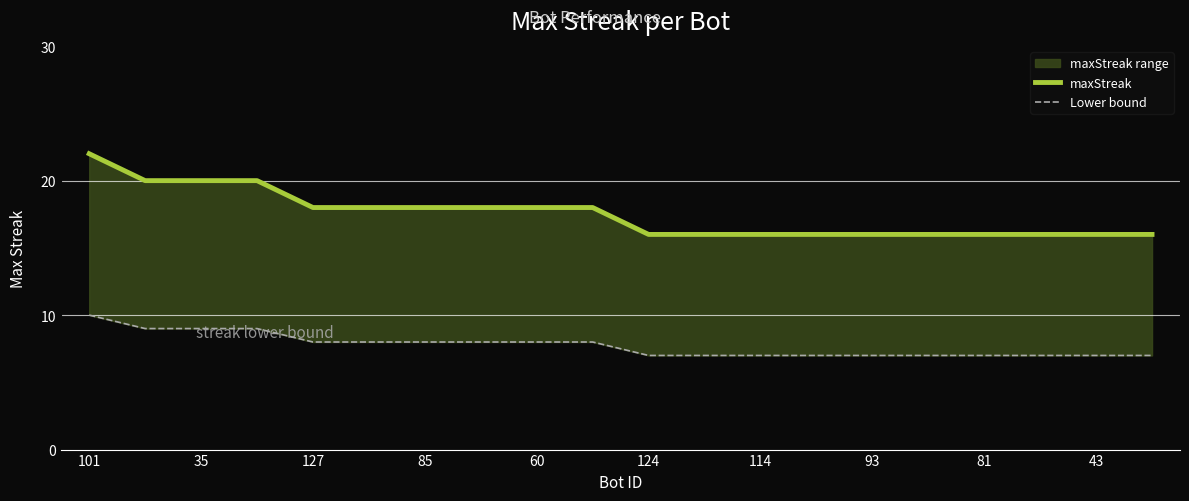

Which series has the largest total across all categories?

maxStreak